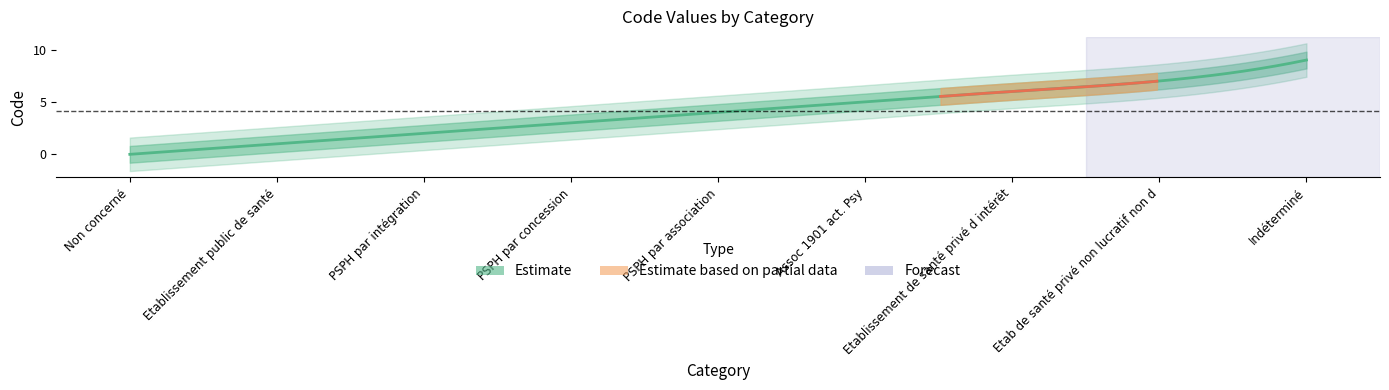

How many data points does each series have?

9